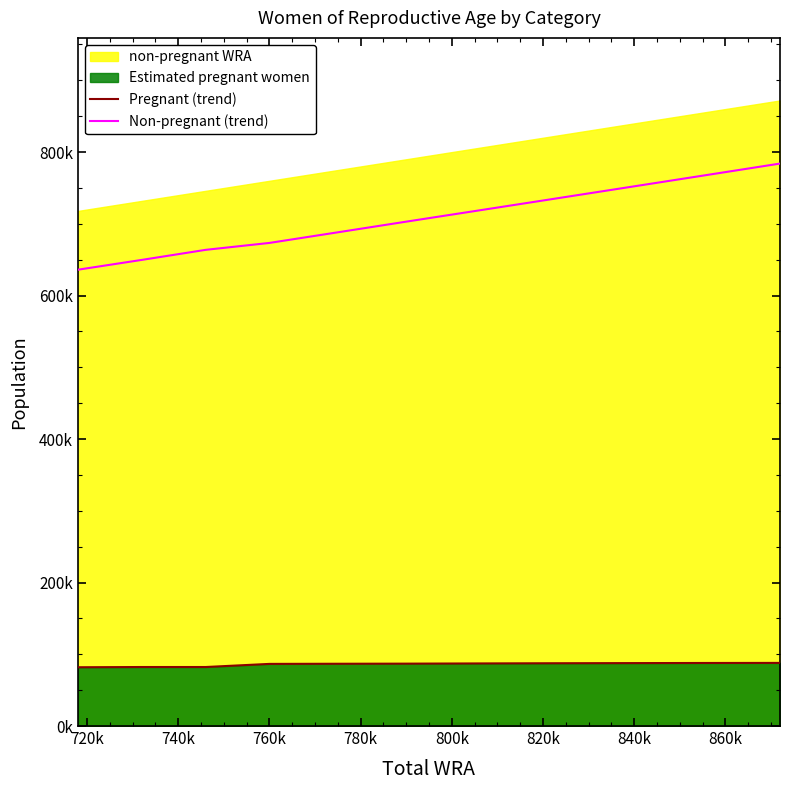

Between 740k and 860k, which series saw the biggest shift?

Non-pregnant (trend)